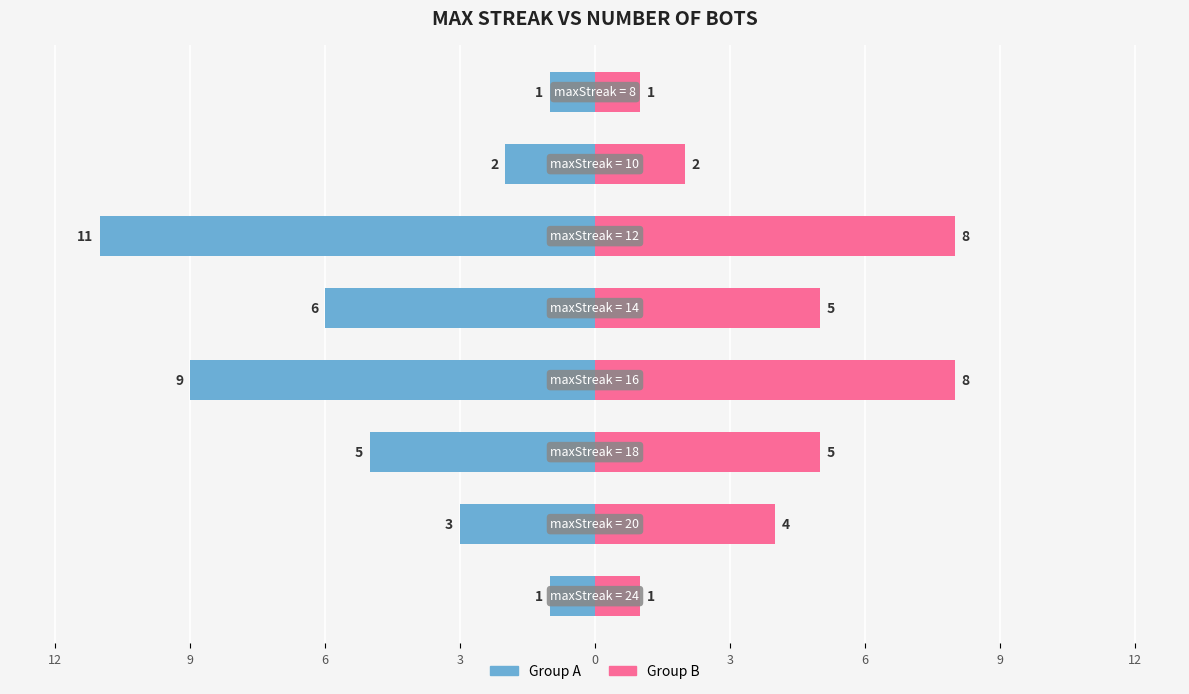

At which label does Group B reach its peak?

12